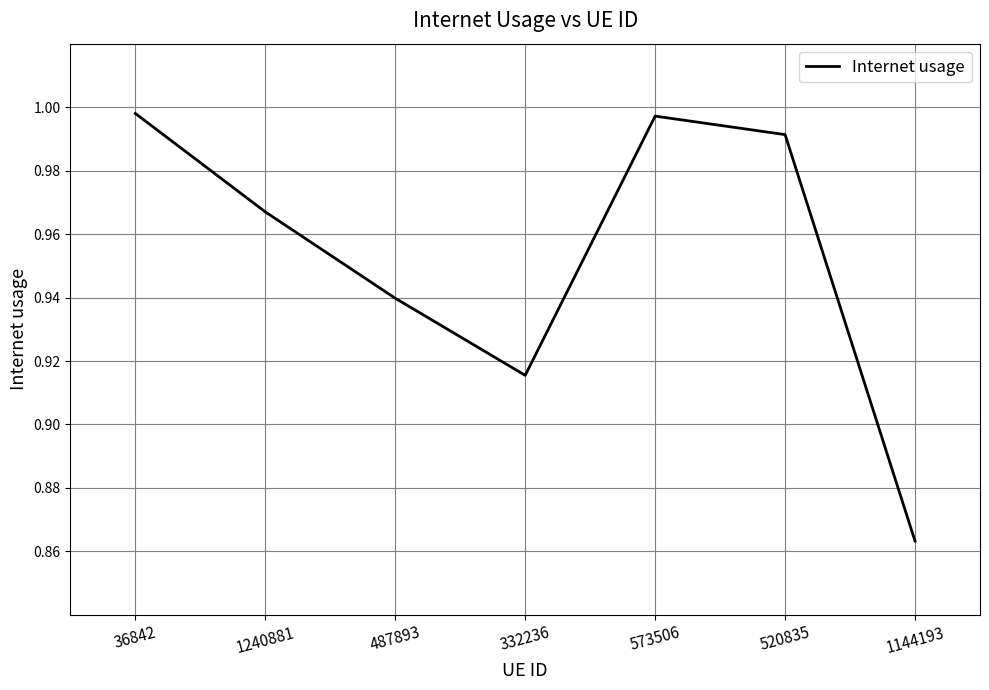

How many lines are shown in the chart?

1